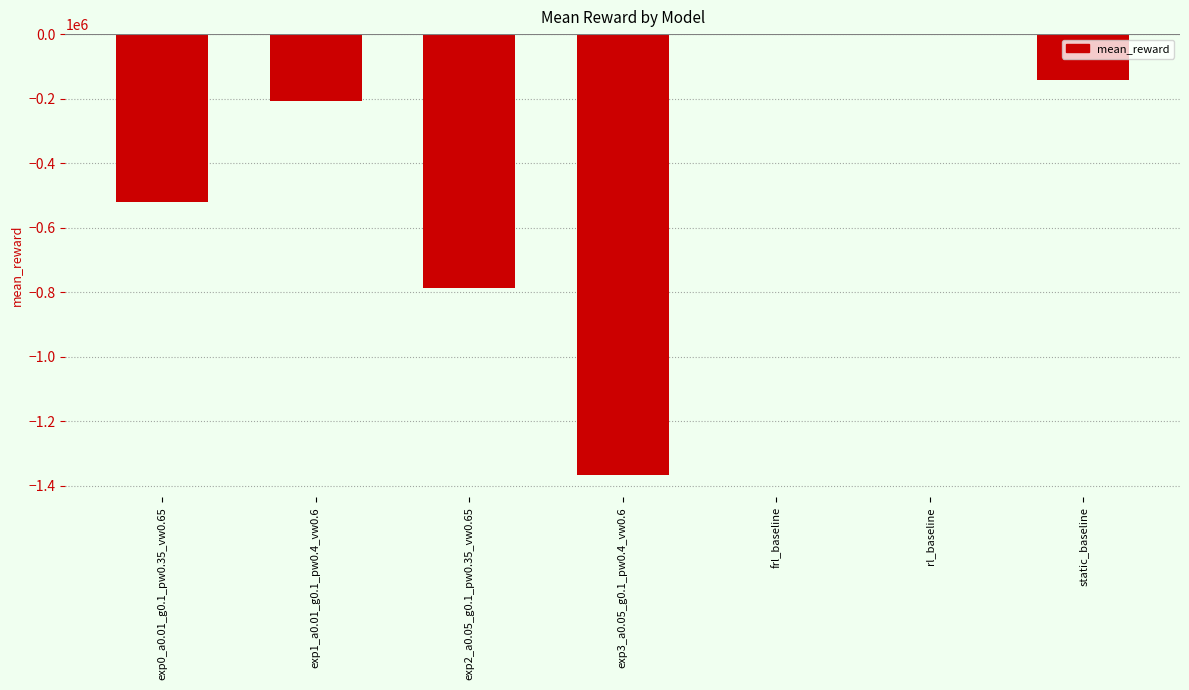

The value at exp1_a0.01_g0.1_pw0.4_vw0.6 is -50337.1. True or false?

False